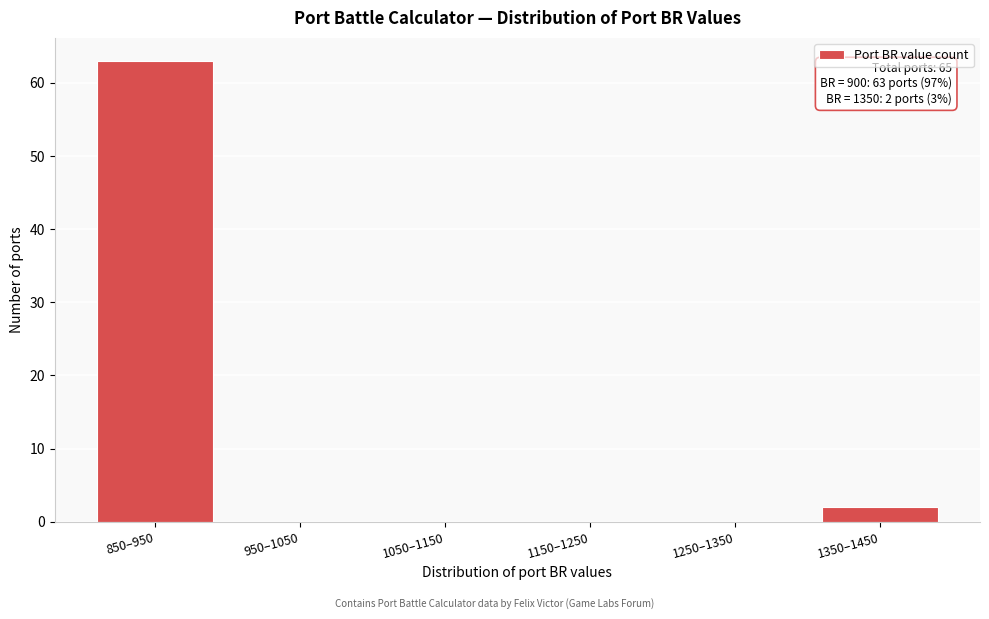

Reading right to left, transcribe all the data shown in this chart.

1350–1450=2	1250–1350=0	1150–1250=0	1050–1150=0	950–1050=0	850–950=63